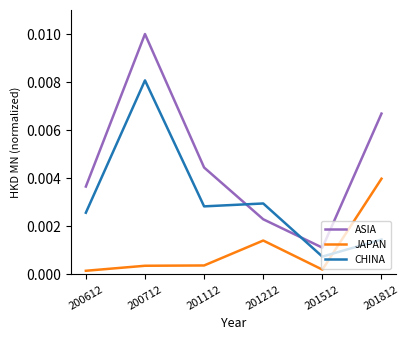

At how many categories does at least one series exceed 0?

6